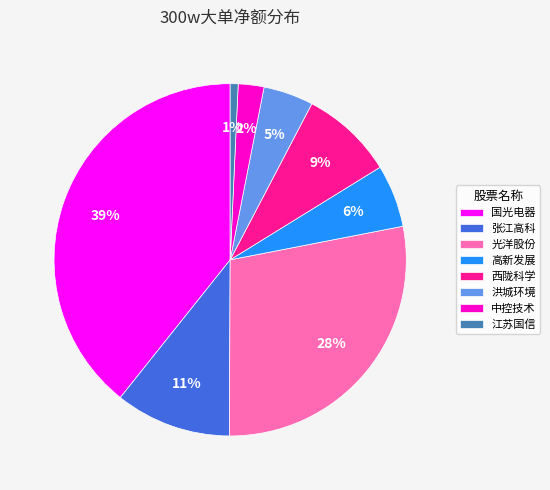

Do 江苏国信 and 高新发展 together represent more than half of the pie?

No